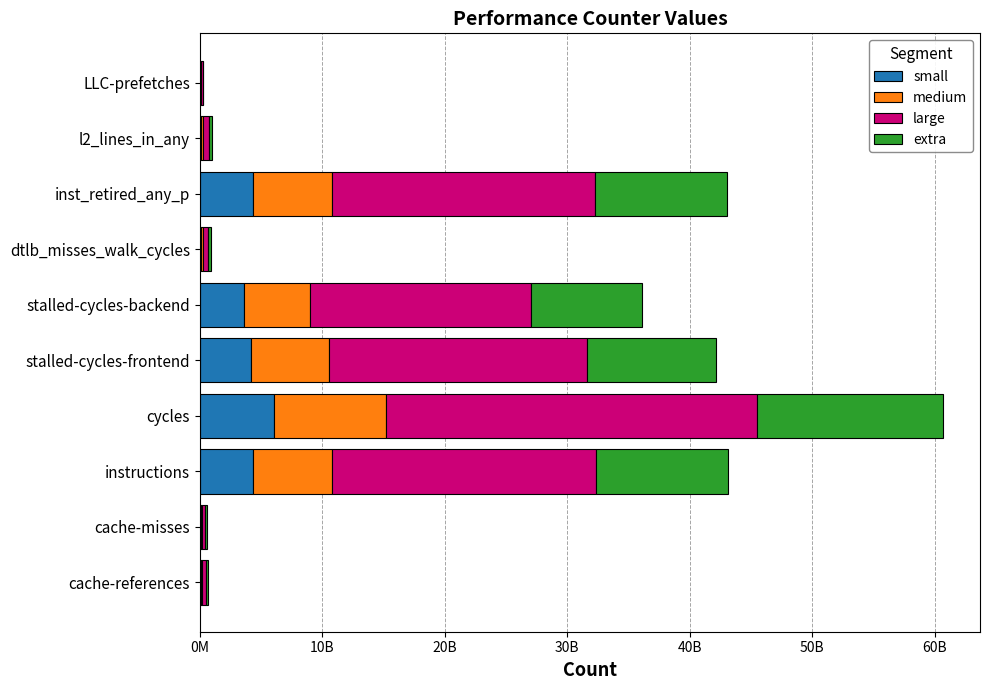

What is the difference between the maximum and minimum values in the small series?

6035468535.3